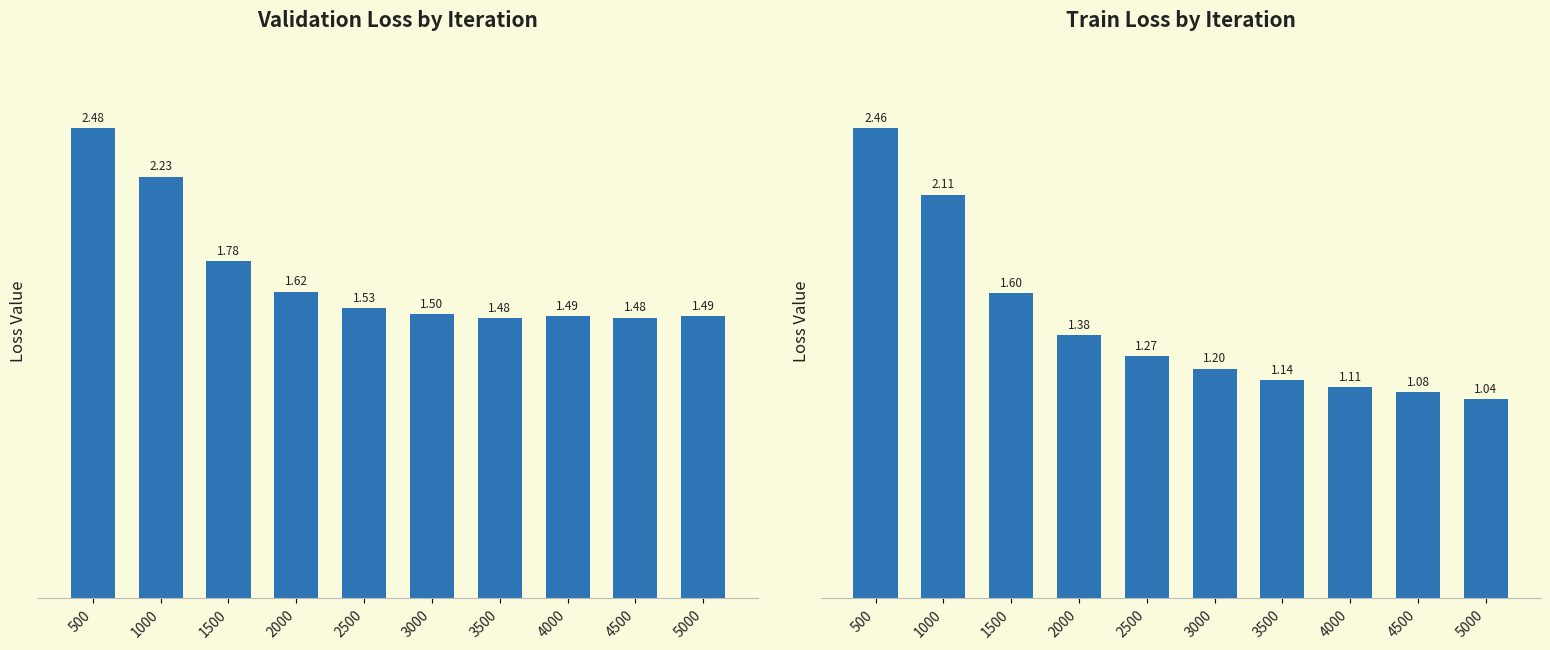

How many bars are there in each group?

2